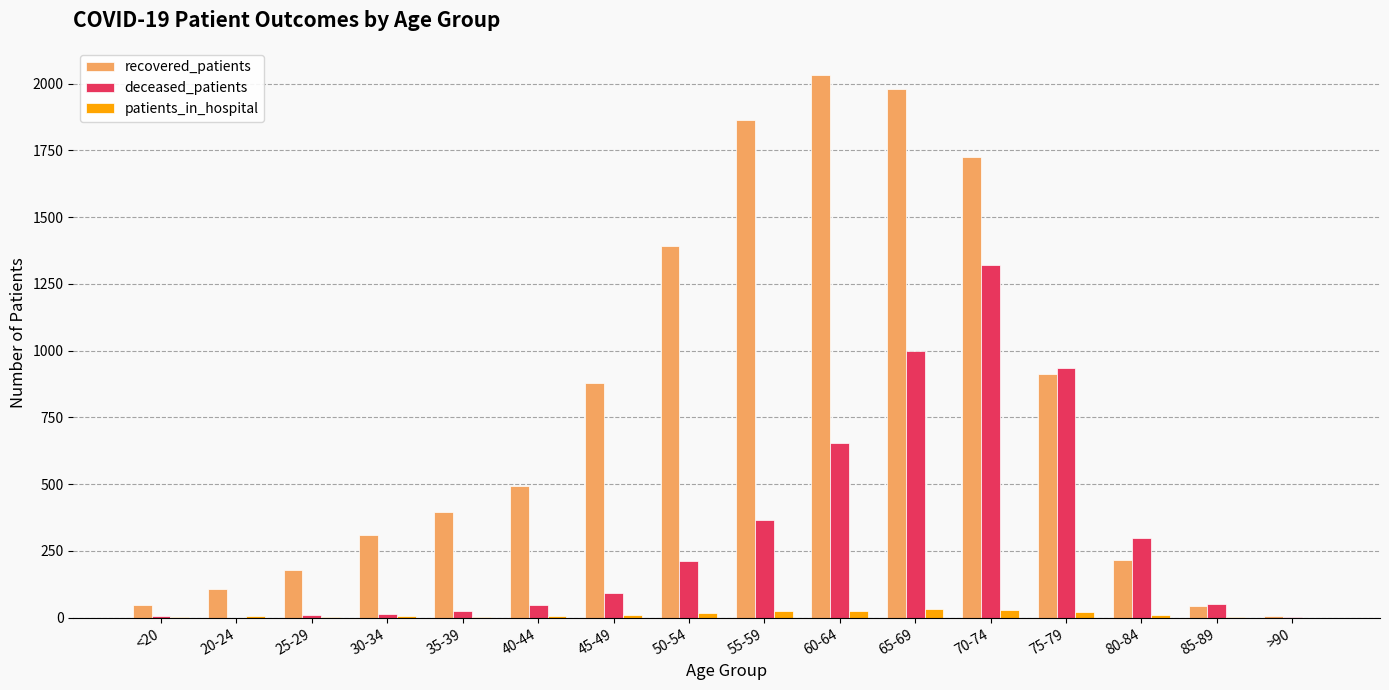

What value does the deceased_patients series have at 50-54, to the nearest 100?

200